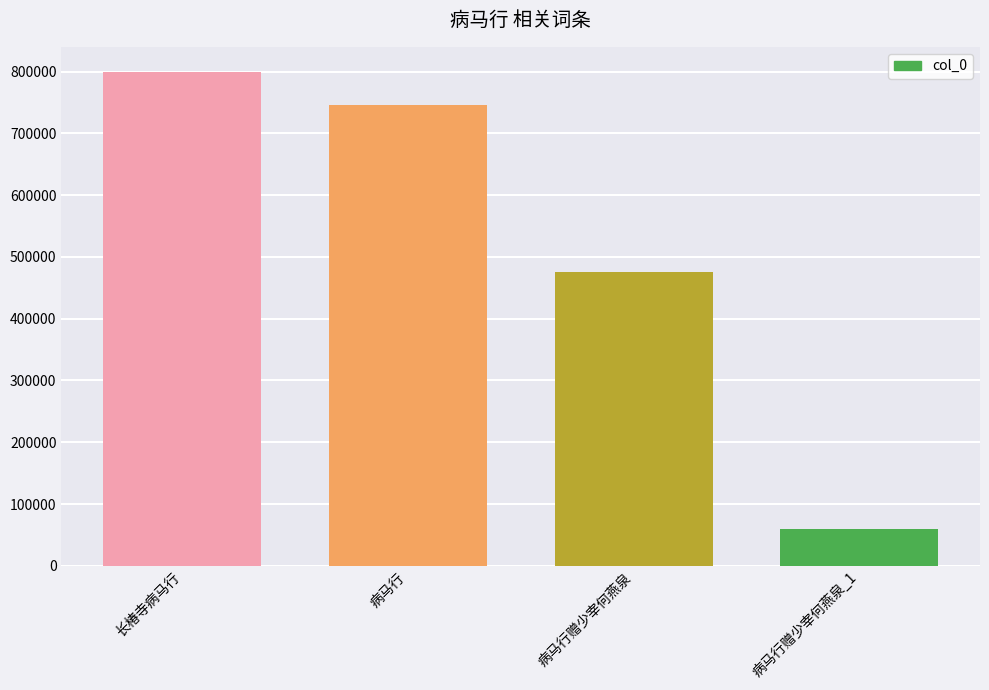

How many data points are less than 745959?

2